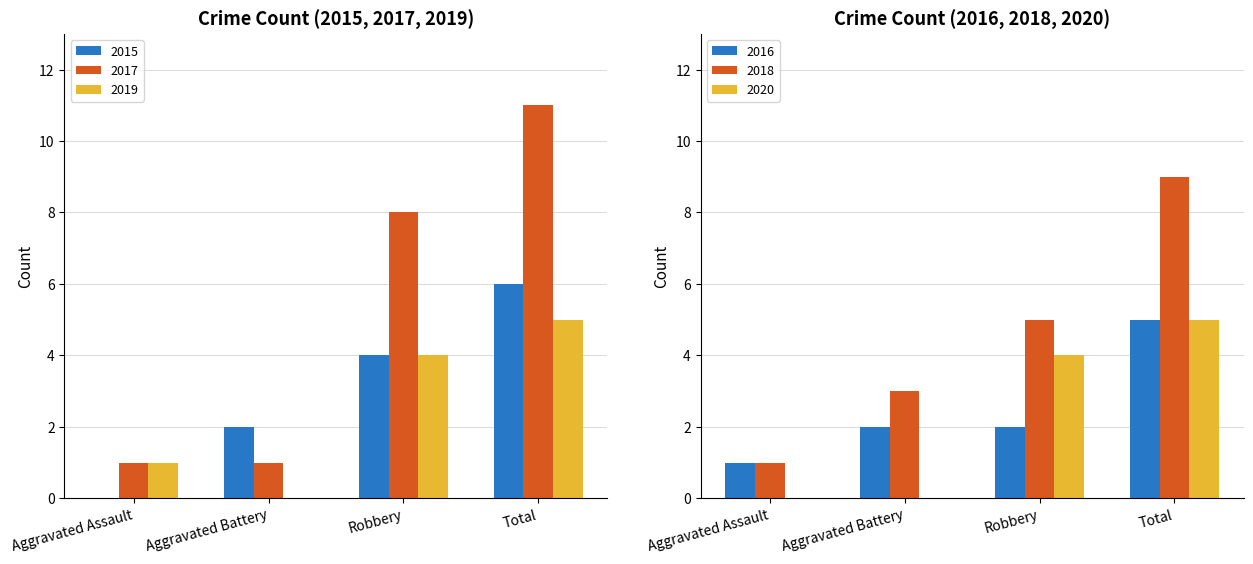

Count the number of categories in the chart.

4